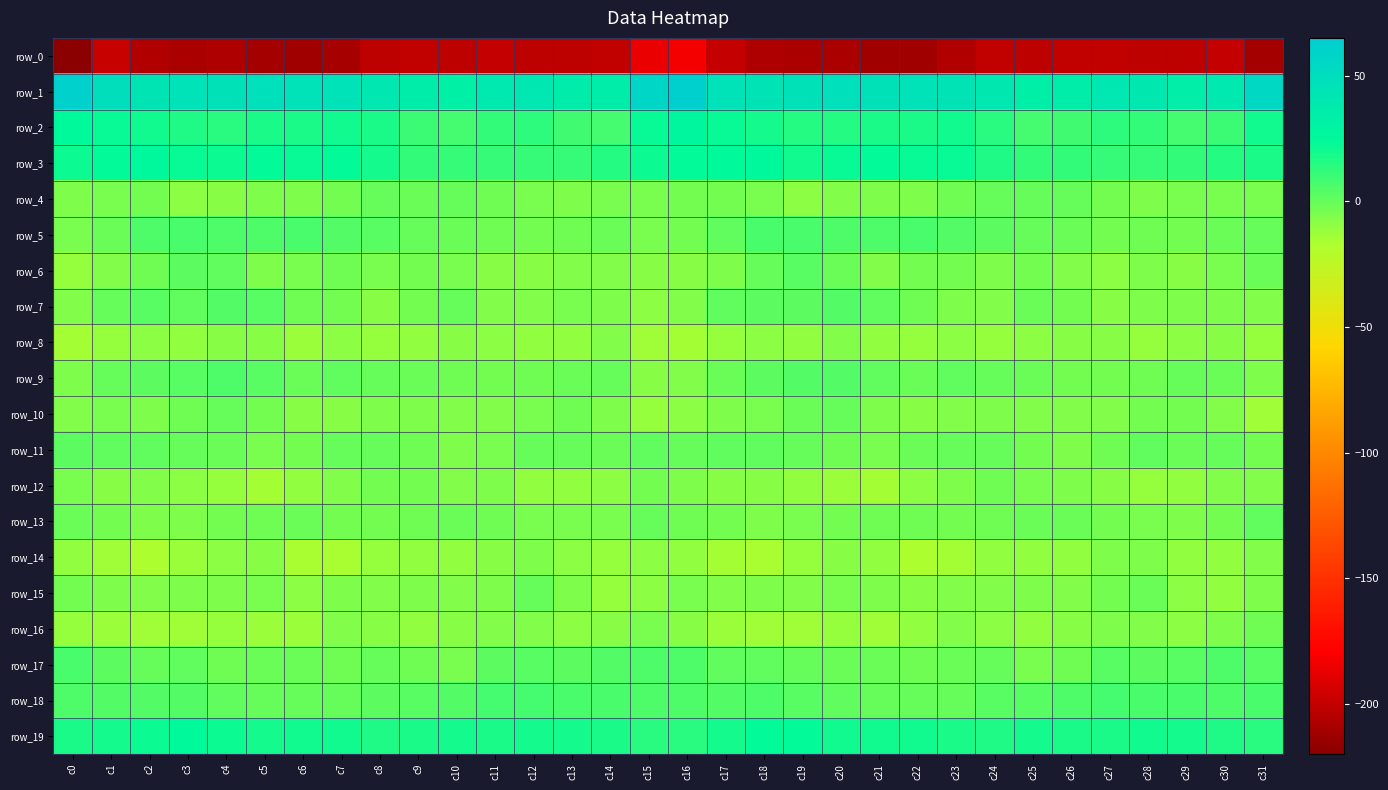

At which category is the sum across all series the highest?

c16